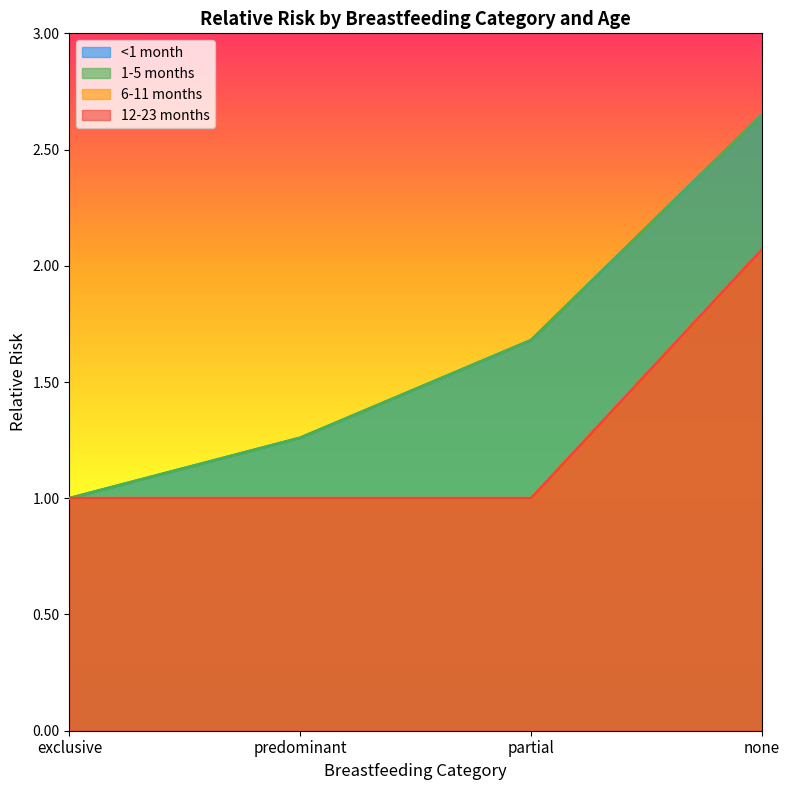

Where is 6-11 months nearest to the value 1?

exclusive